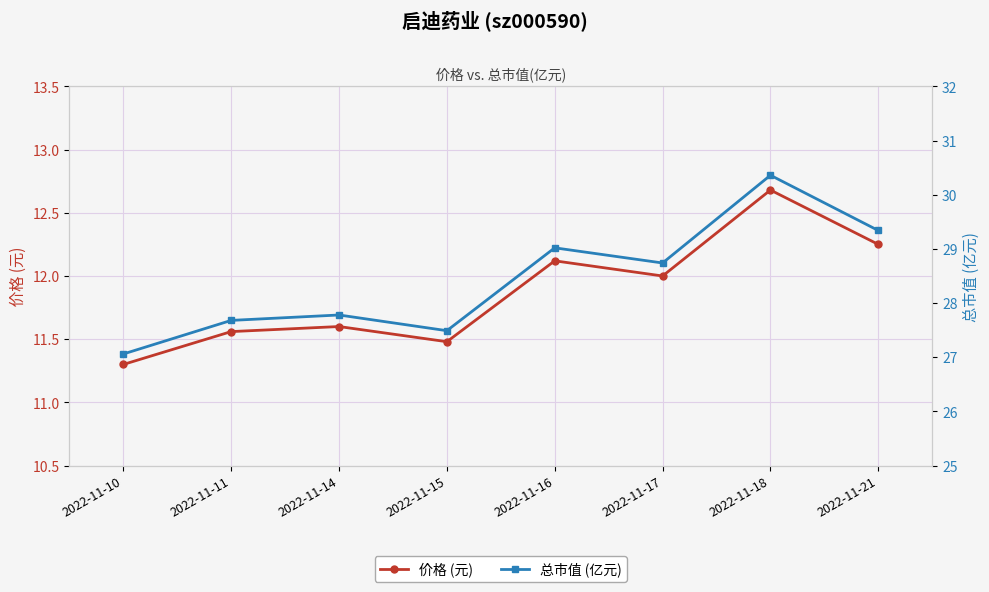

What is the greatest value displayed?

30.4